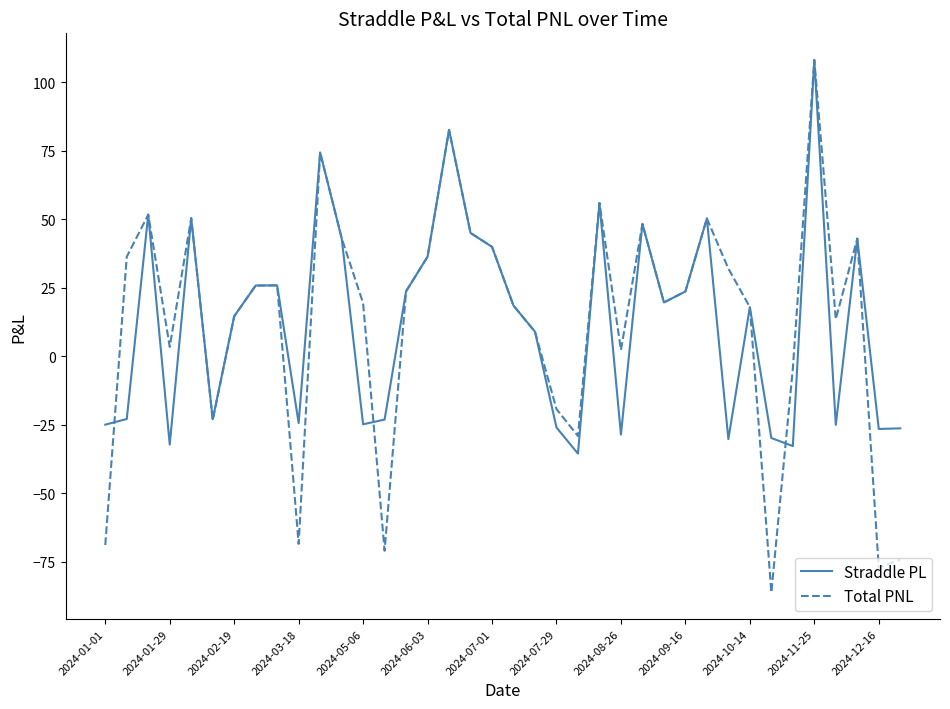

Which series has the largest range (max minus min)?

Total PNL